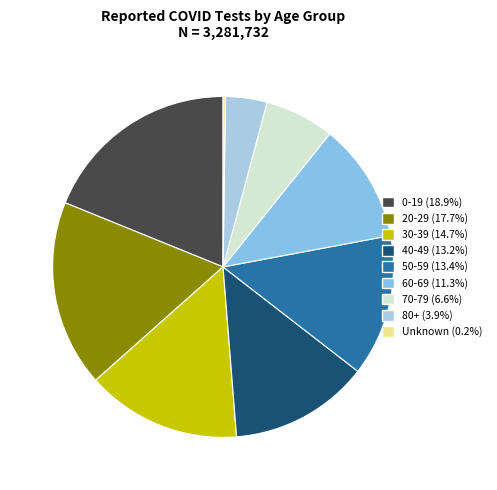

Which has a higher value, 70-79 or 40-49?

40-49